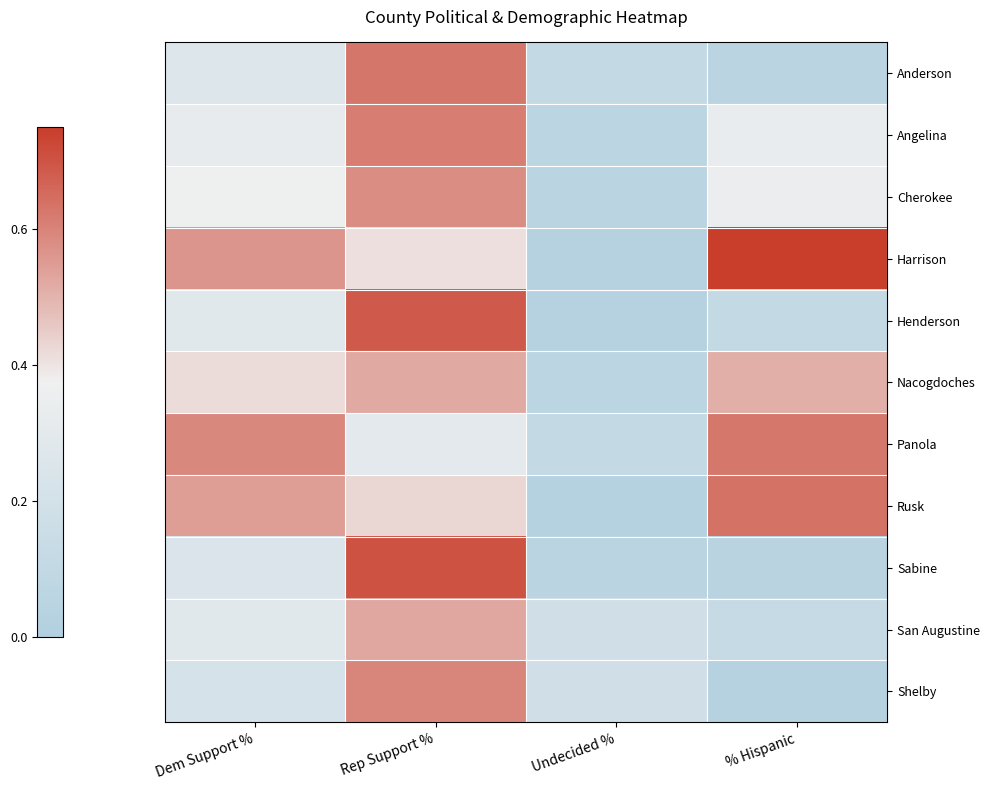

Which label corresponds to the largest value in the chart?

% Hispanic